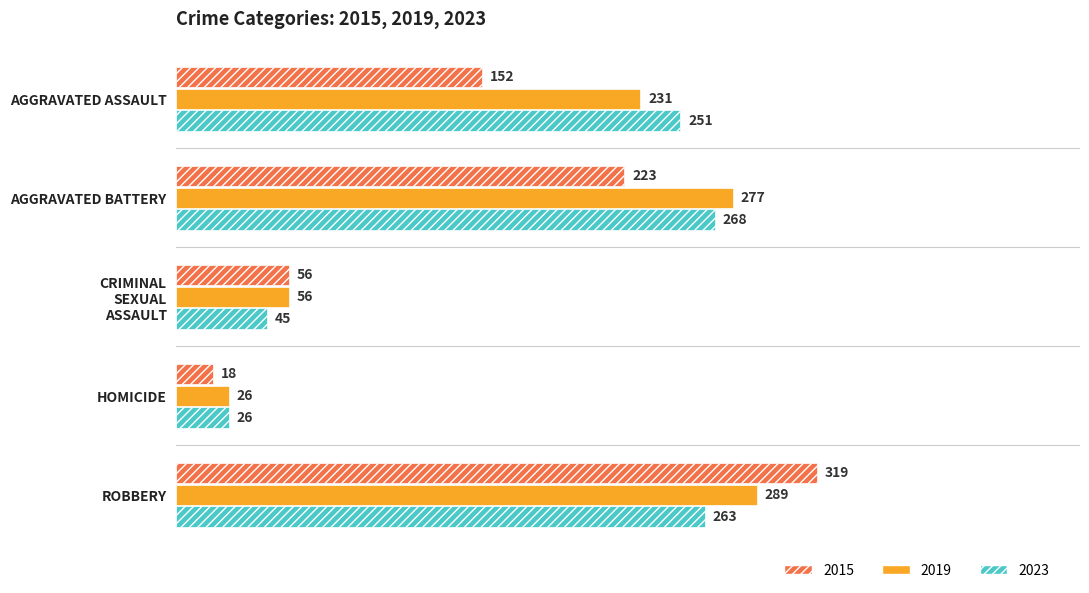

What is the difference between the maximum and second lowest values in the 2023 series?

223